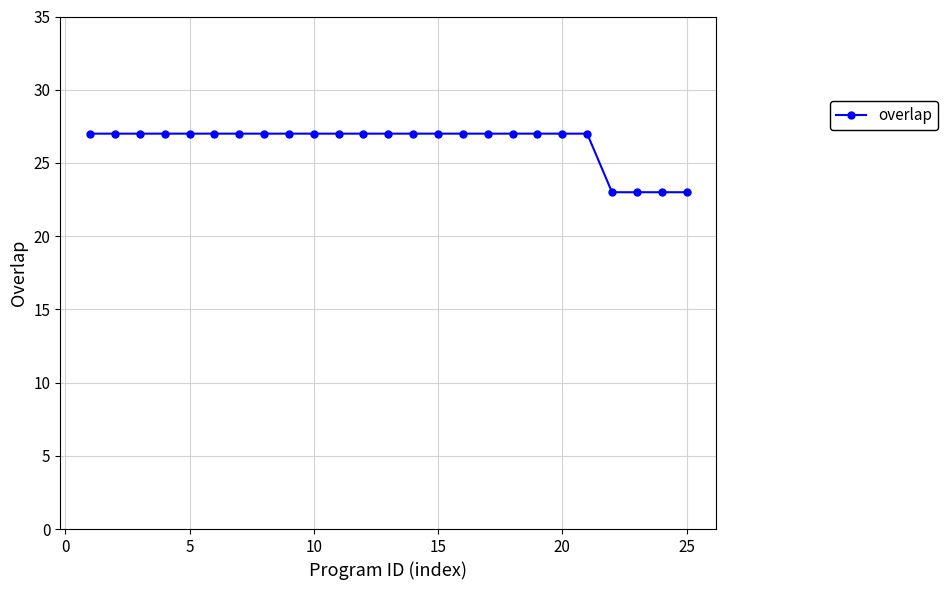

Reading right to left, list all the values displayed in this chart.

23	23	23	23	27	27	27	27	27	27	27	27	27	27	27	27	27	27	27	27	27	27	27	27	27